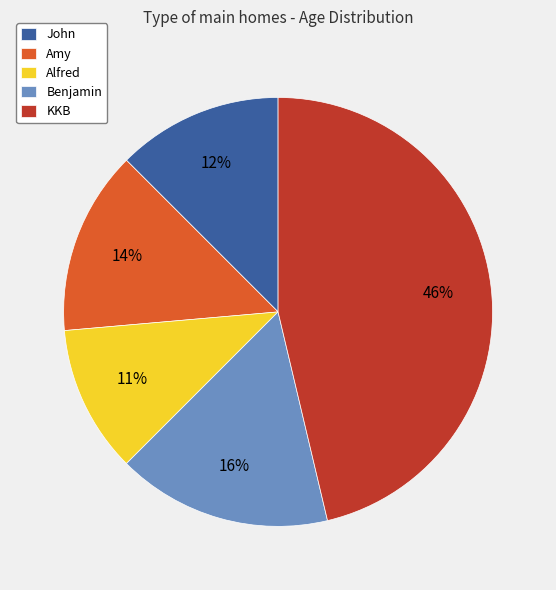

Is there any slice that represents more than half of the pie?

No